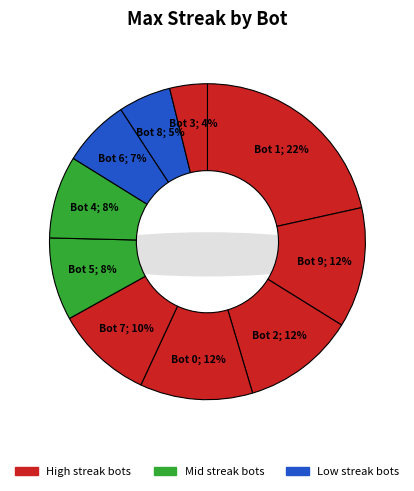

How much of the chart is everything except Bot 2?

88.5%